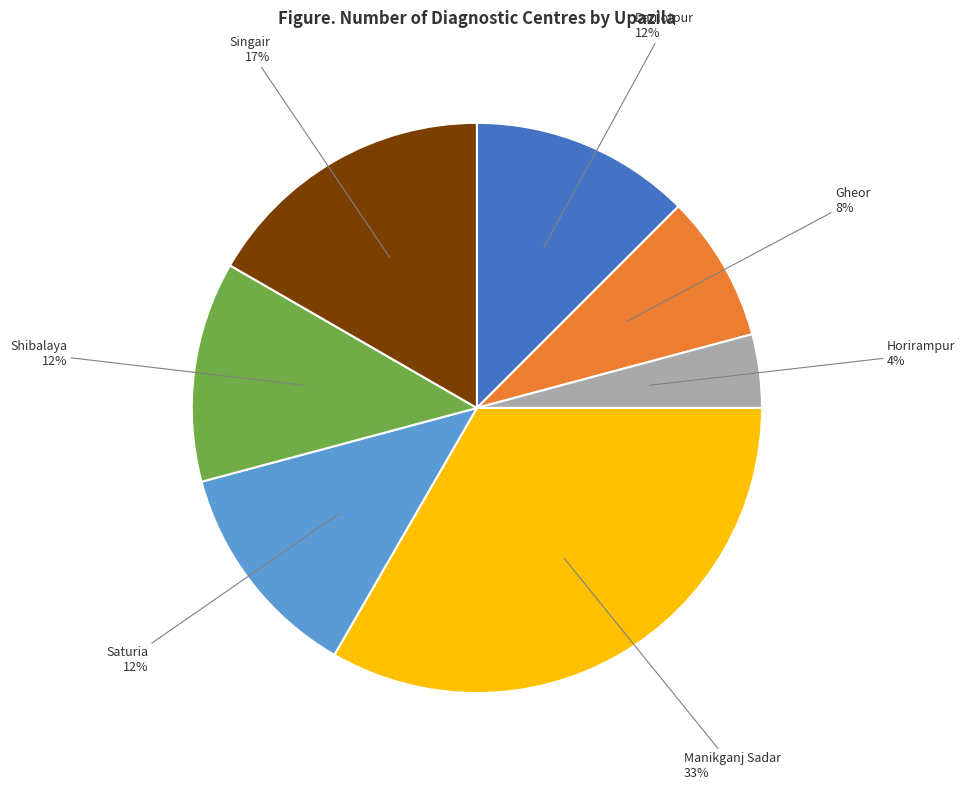

Is it true that Gheor is 1% of the pie?

False